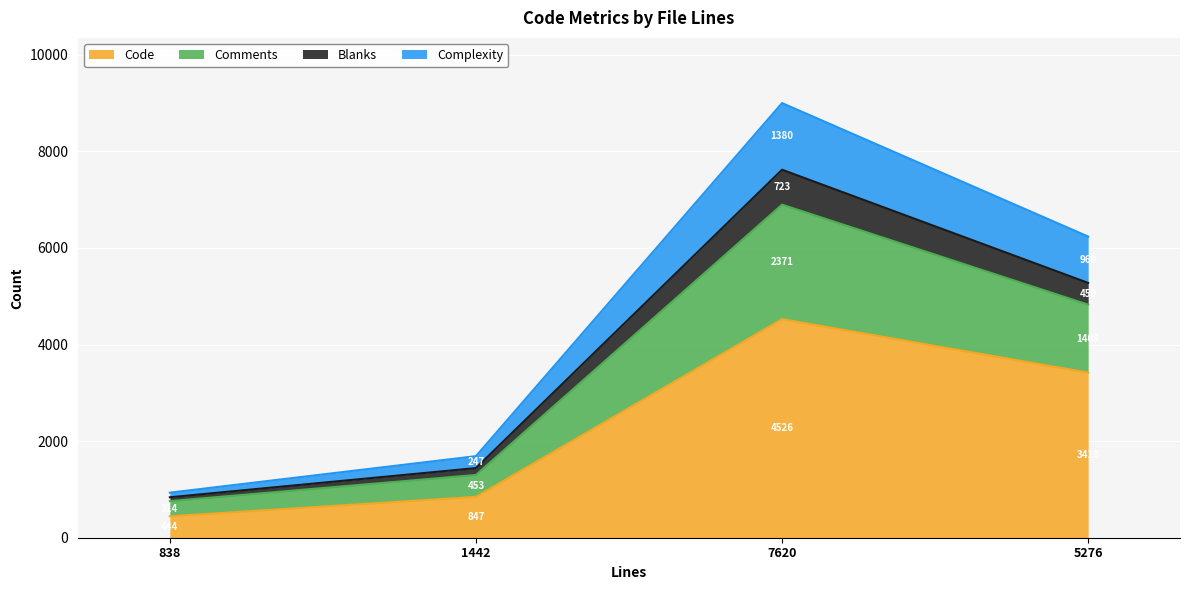

At which category does Code reach its first local peak?

7620